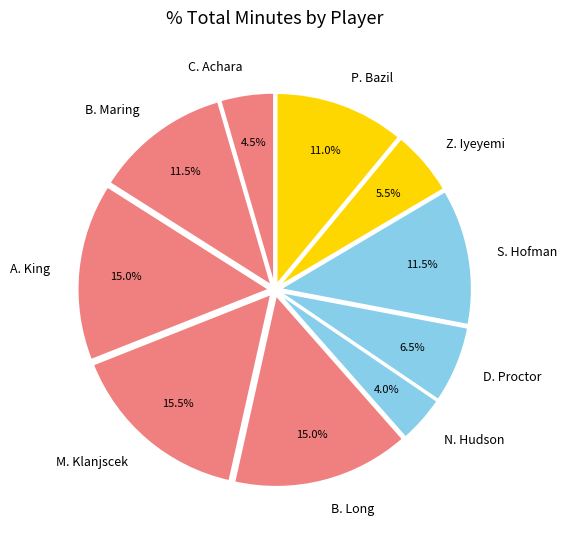

To the nearest percent, what portion does A. King represent?

15%